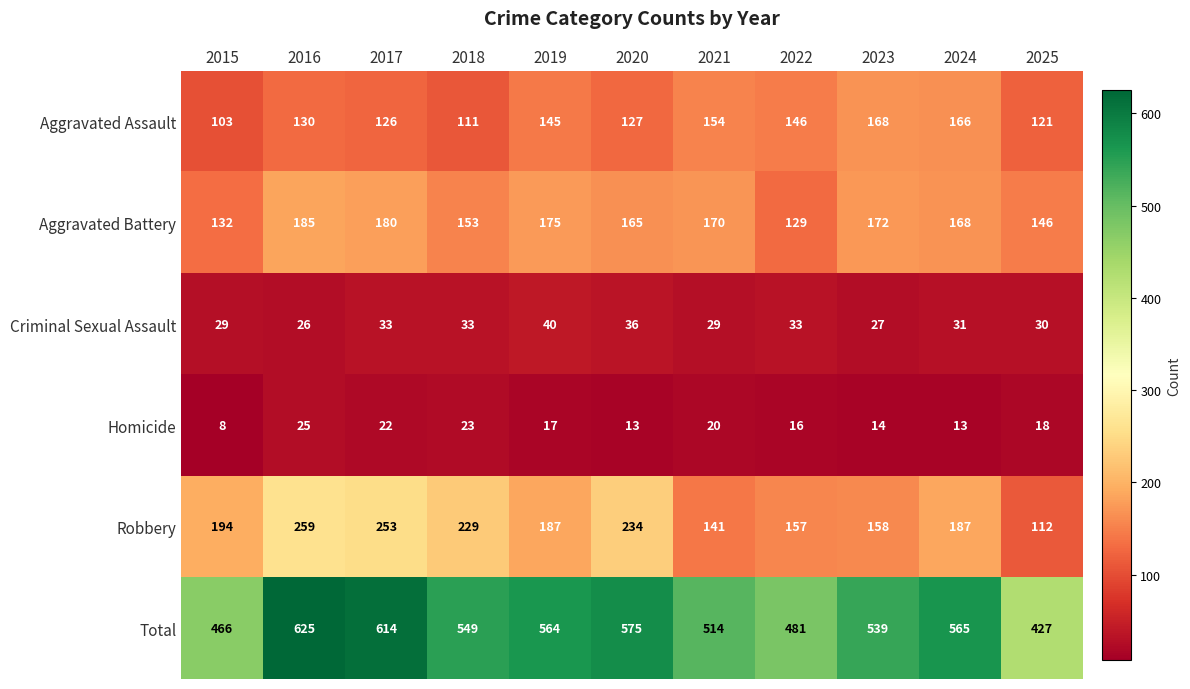

What value does the Aggravated Battery series have at 2017, to the nearest 10?

180